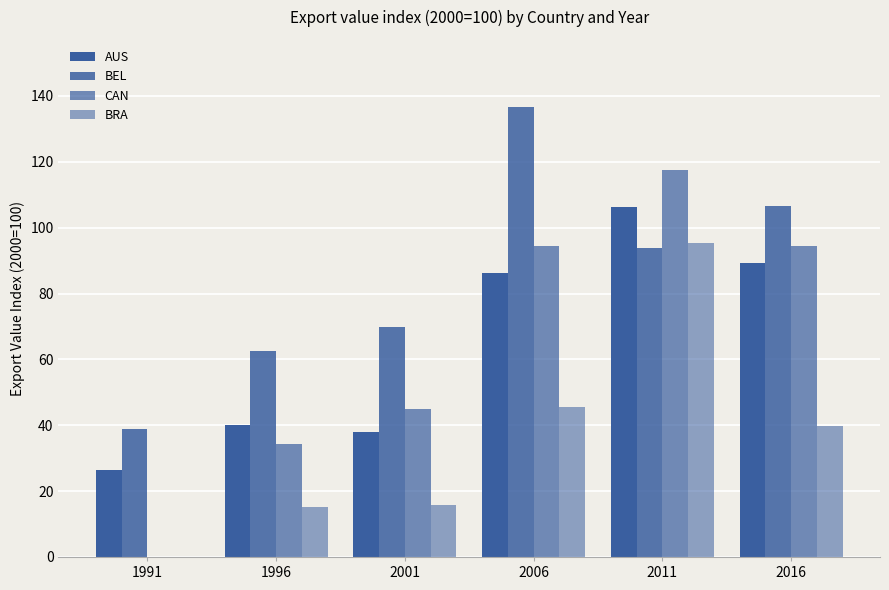

What is the average value of the AUS series?

64.4